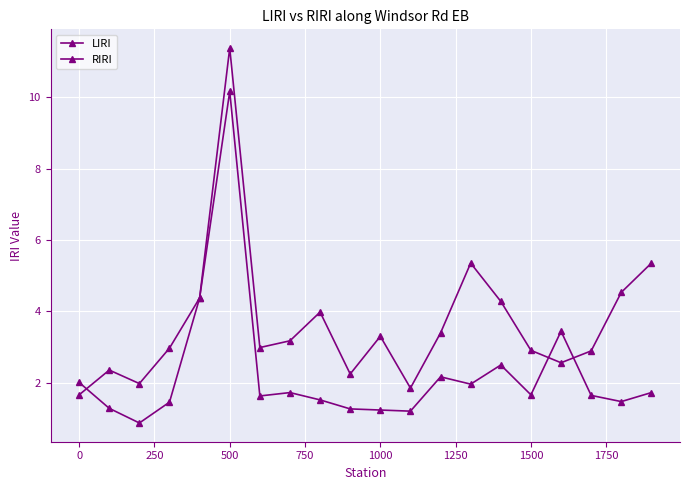

List the series in order of their overall mean, highest first.

RIRI, LIRI